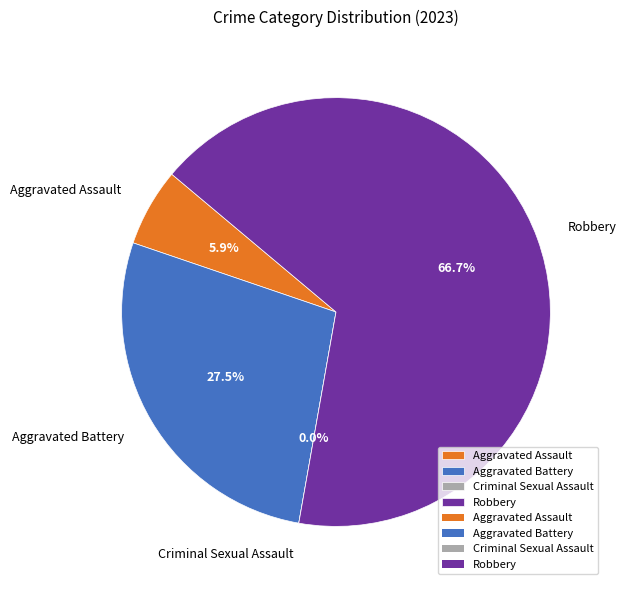

How many segments does this pie chart have?

4